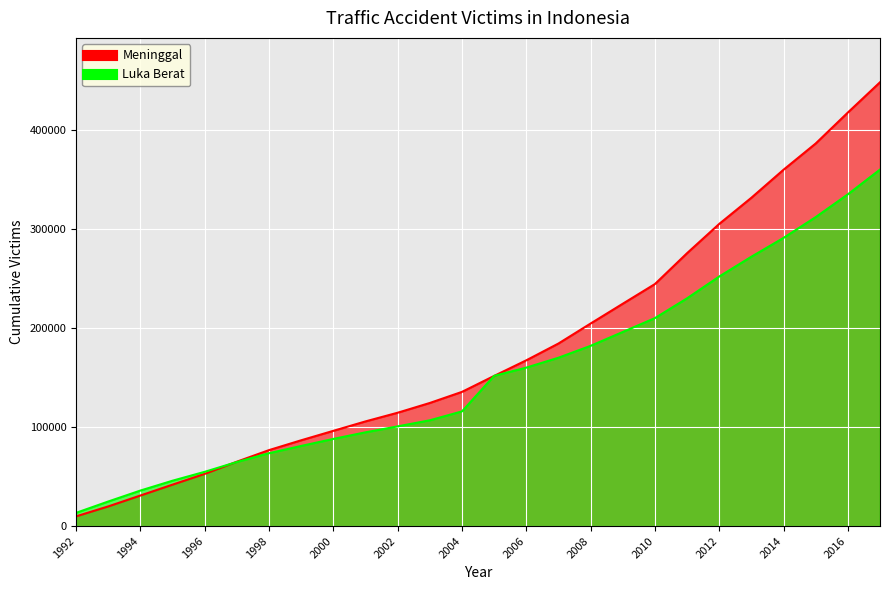

Rank the categories by value from lowest to highest.

1992, 1993, 1994, 1995, 1996, 1997, 1998, 1999, 2000, 2001, 2002, 2003, 2004, 2005, 2006, 2007, 2008, 2009, 2010, 2011, 2012, 2013, 2014, 2015, 2016, 2017